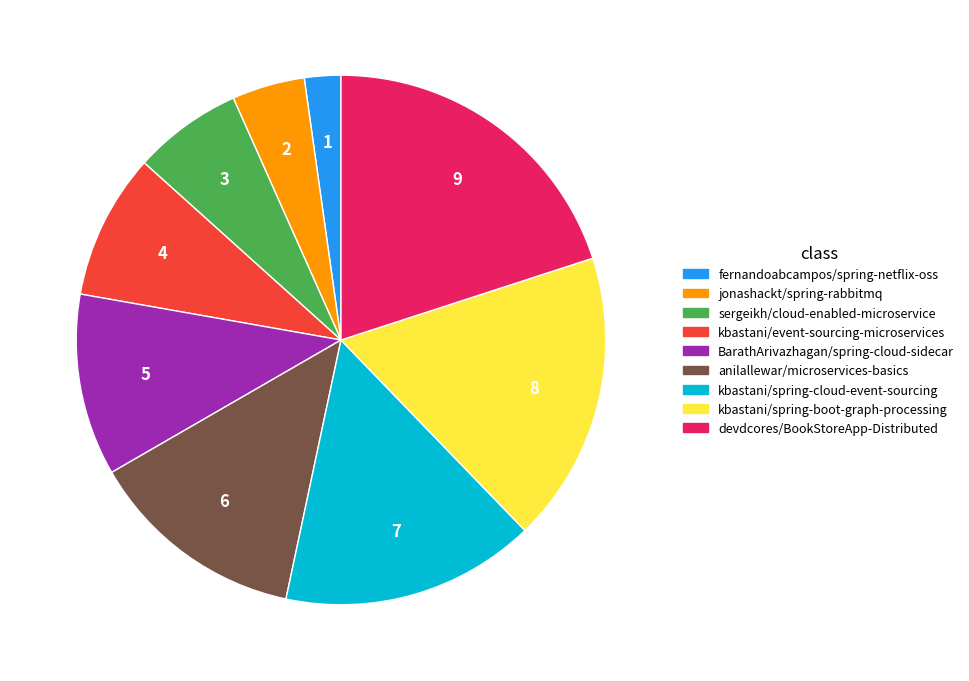

Combined, do fernandoabcampos/spring-netflix-oss and sergeikh/cloud-enabled-microservice account for over 50%?

No